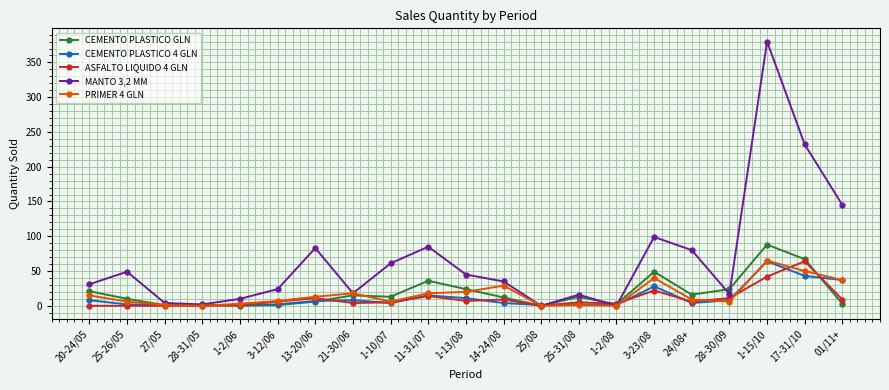

What is the label of the 17th point from the right?

1-2/06